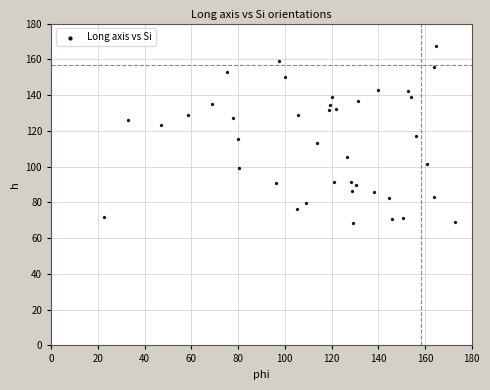

What is the range of Y values (max minus min)?

99.4